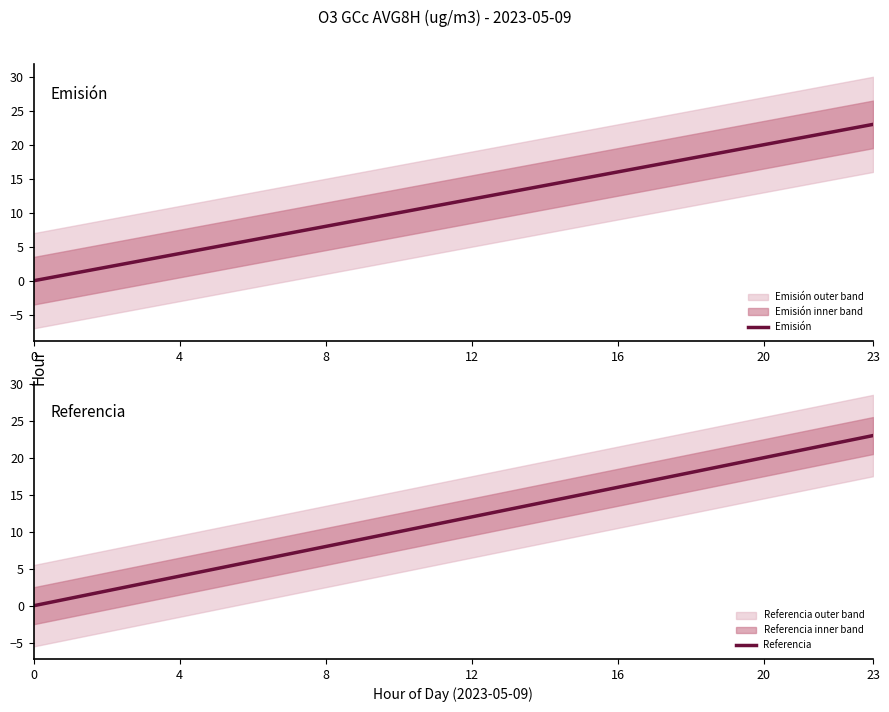

What is the highest value of the Emisión series?

23